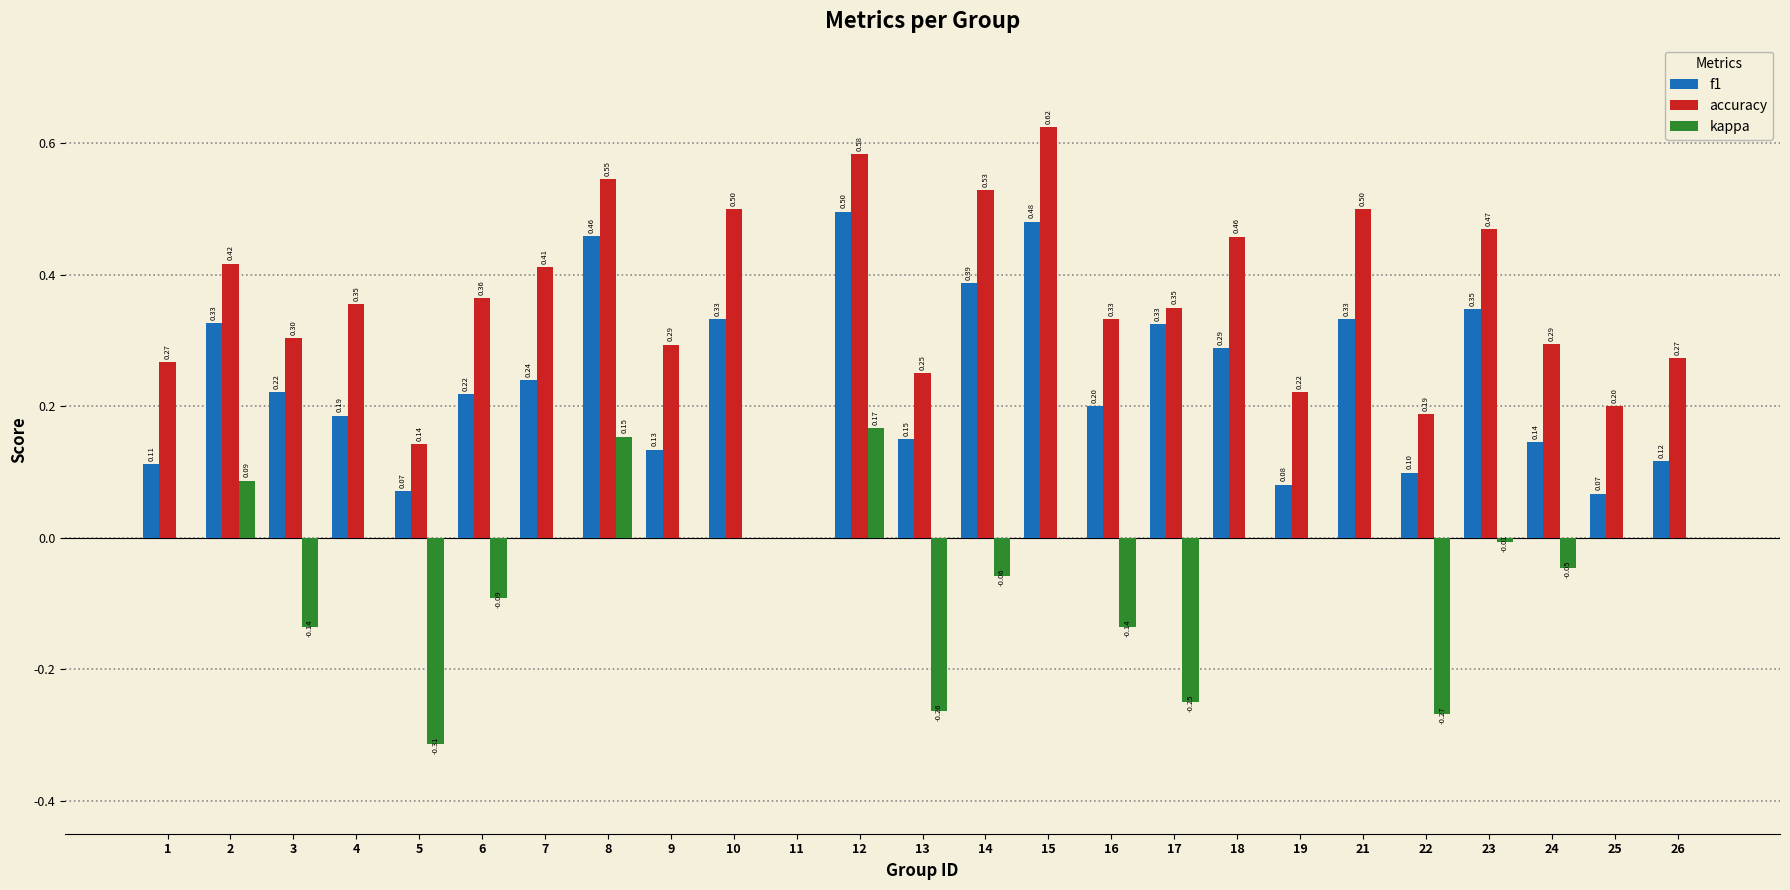

At which label does accuracy reach its peak?

15